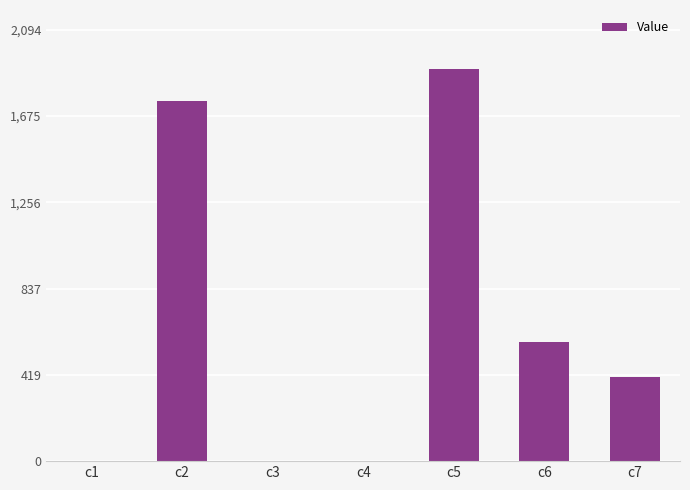

What is the sum of all values?

4639.9